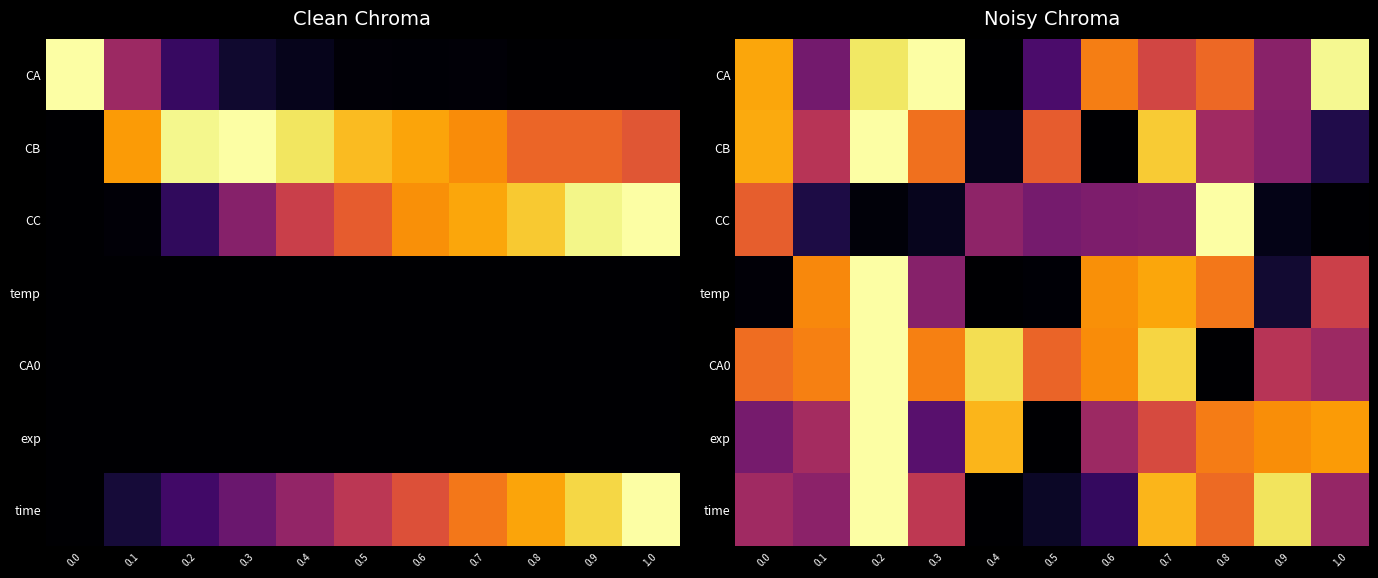

At how many categories does at least one series exceed 0?

11